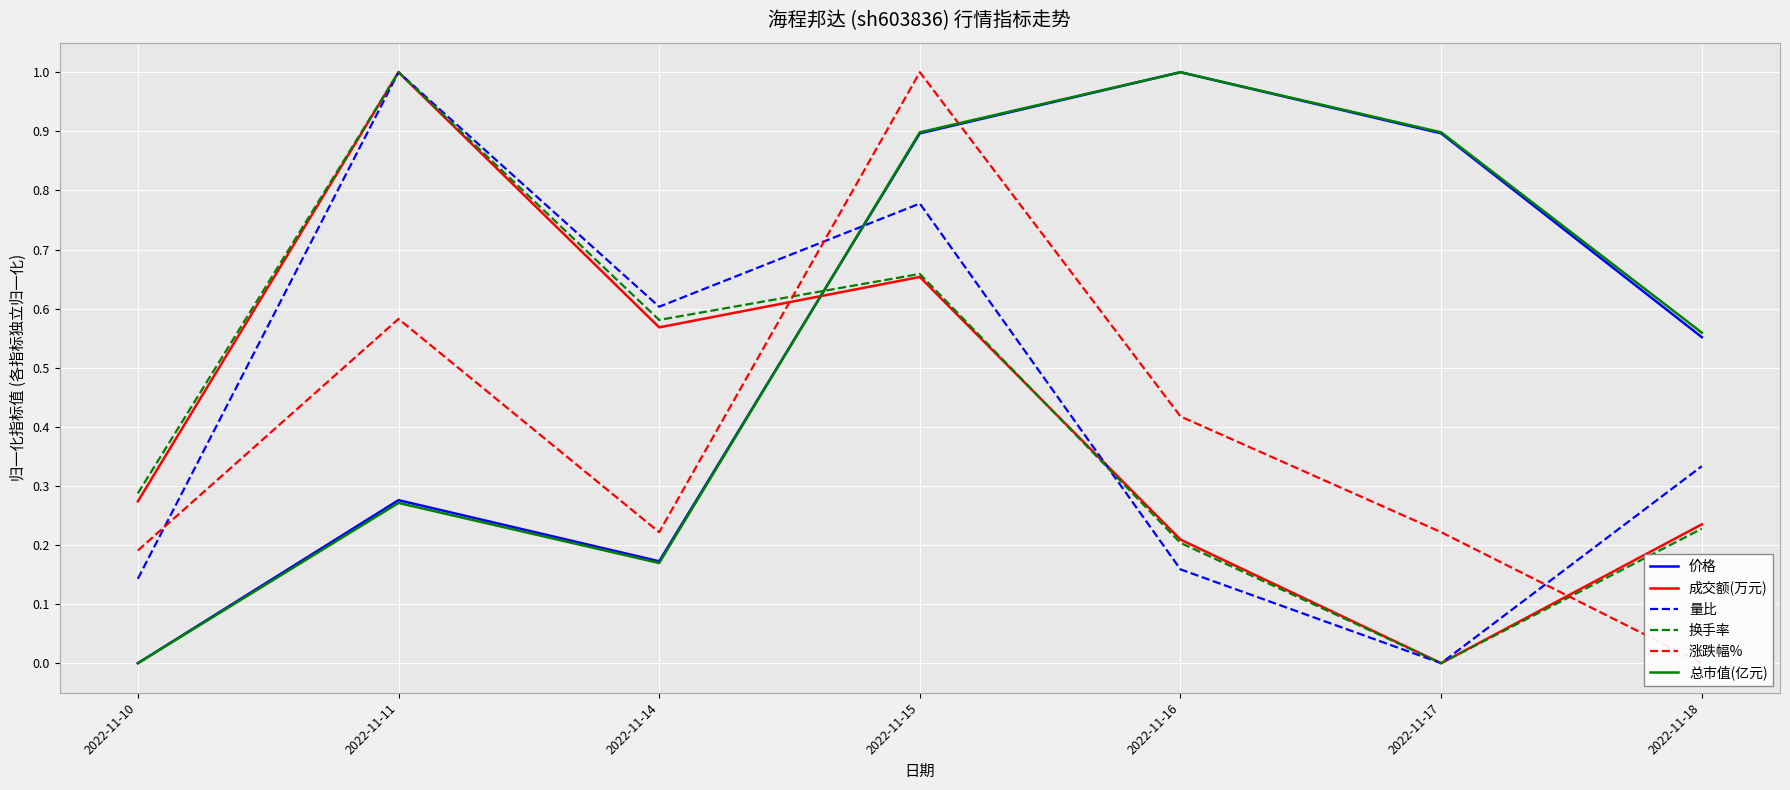

At 2022-11-16, list the series in order from smallest to largest.

量比, 换手率, 成交额(万元), 涨跌幅%, 价格, 总市值(亿元)